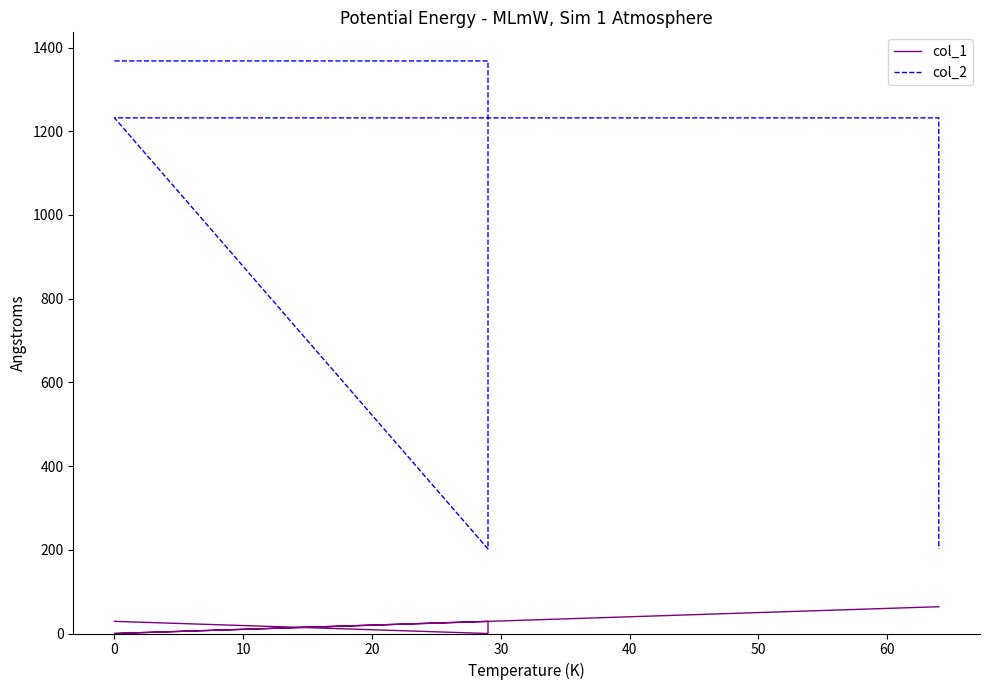

What is the approximate value of col_2 at 30?

1232